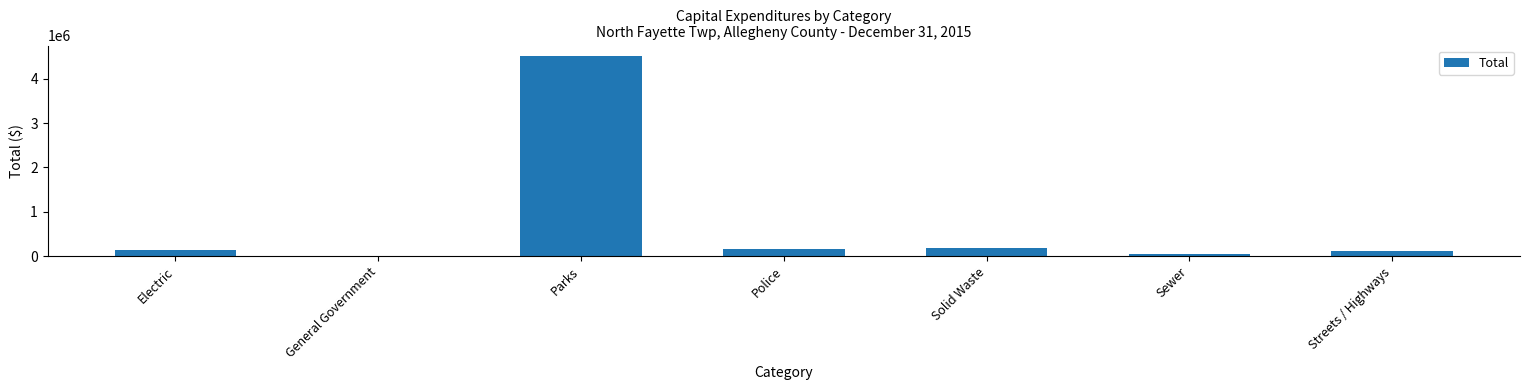

What is the greatest value displayed?

4527452